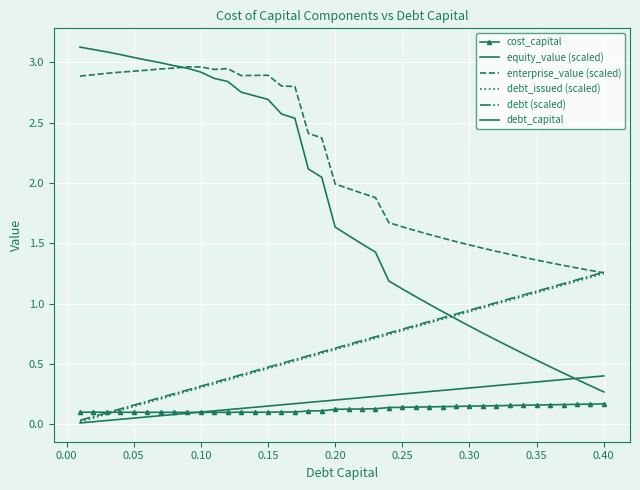

List the series in order of their peak value, highest first.

equity_value (scaled), enterprise_value (scaled), debt (scaled), debt_issued (scaled), debt_capital, cost_capital